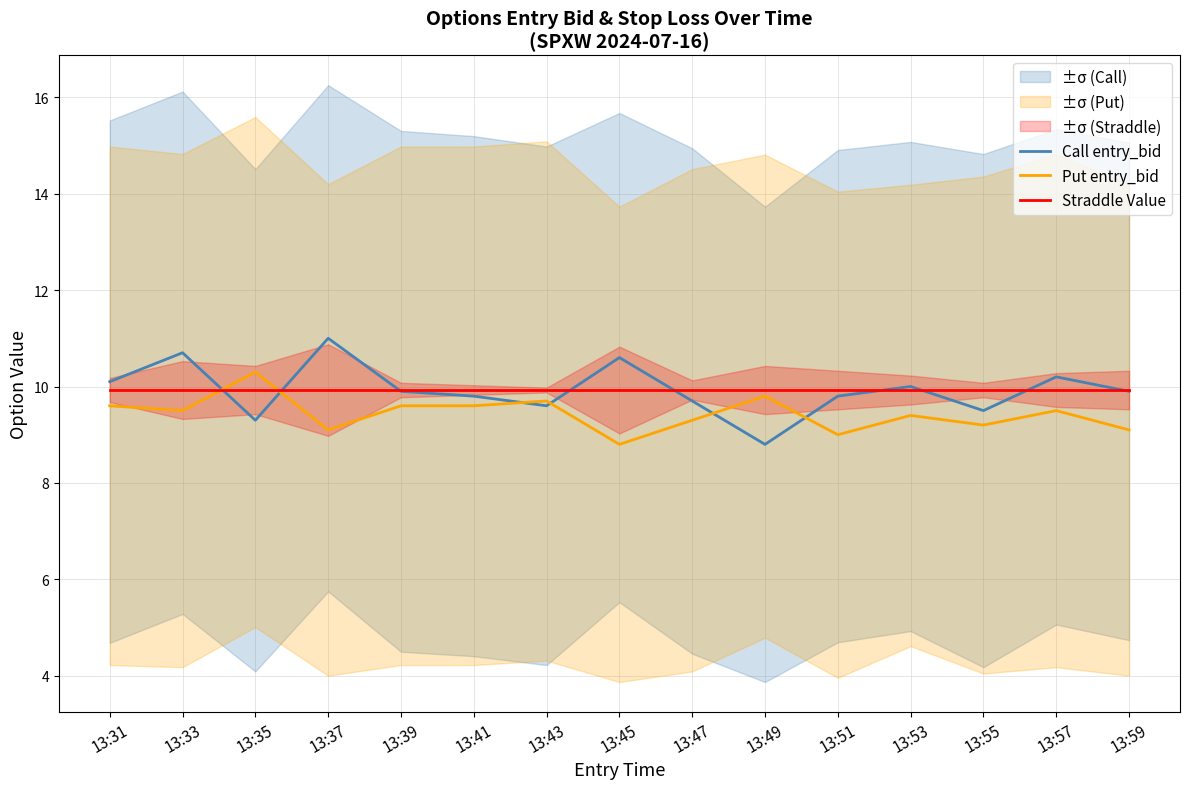

The value of Call entry_bid at 13:47 is 9.7. True or false?

True